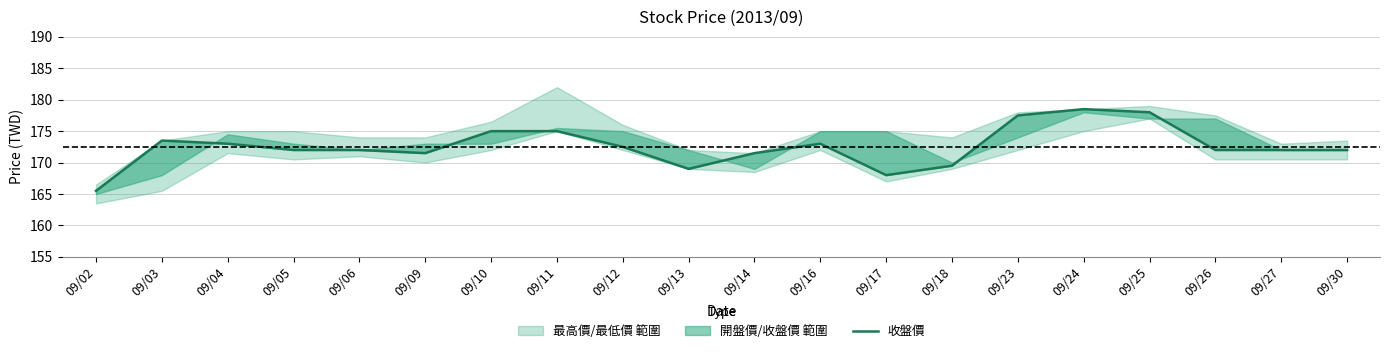

What is the difference between the maximum and minimum values?

13.0